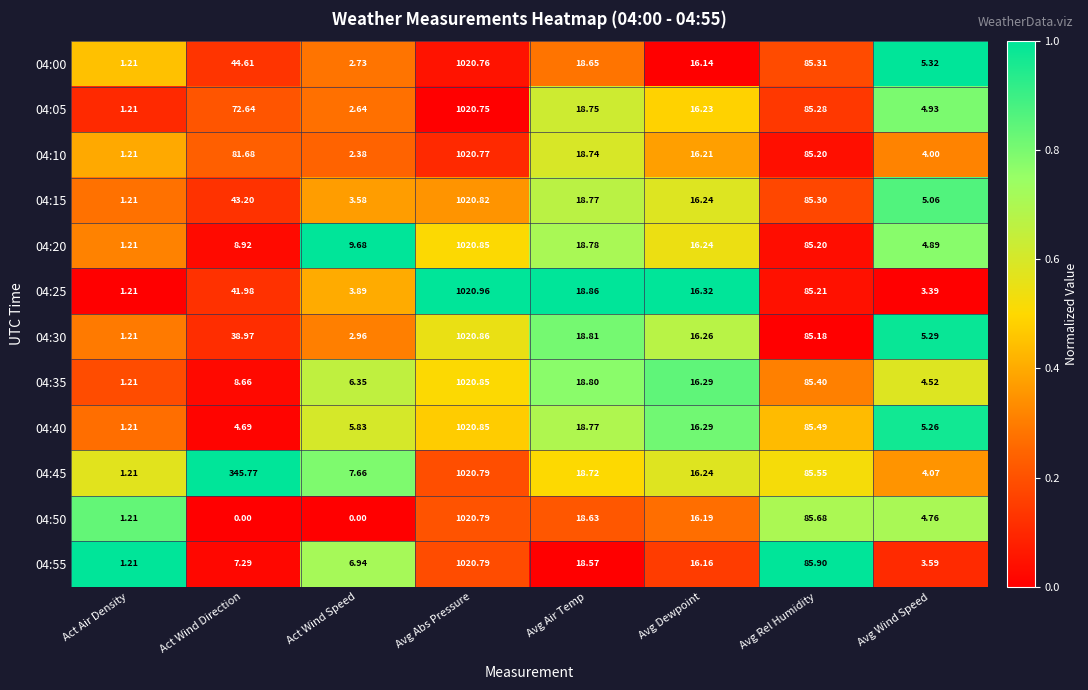

How many categories are shown in the chart?

8